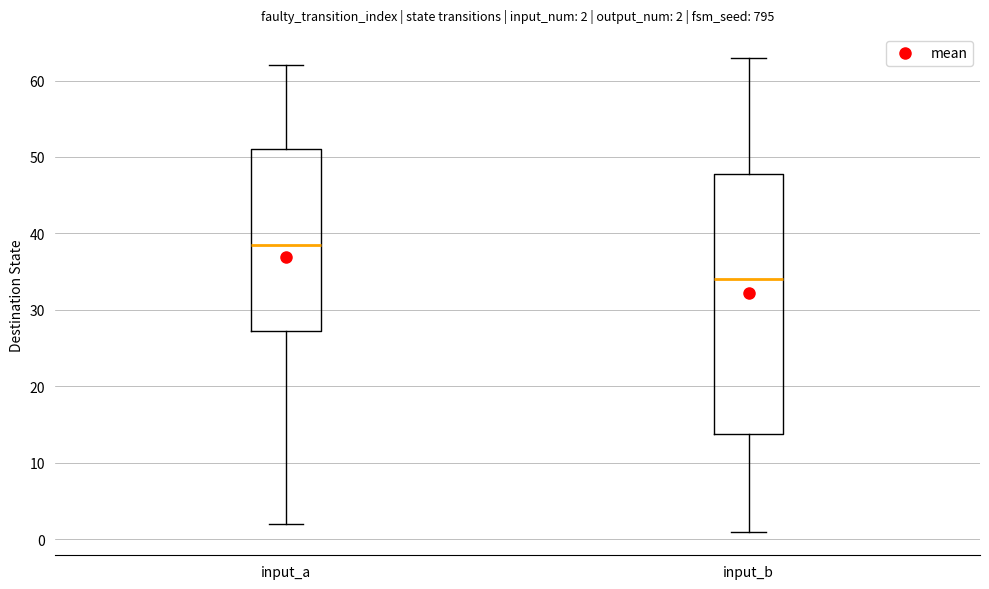

Which box is the tallest, from its lower edge to its upper edge?

input_b